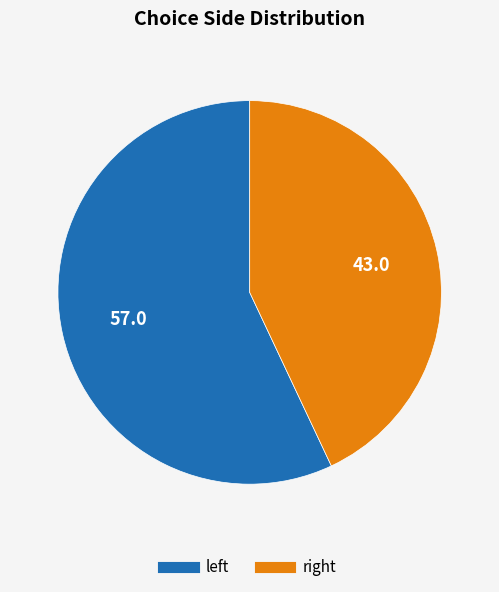

How many slices are in this pie chart?

2